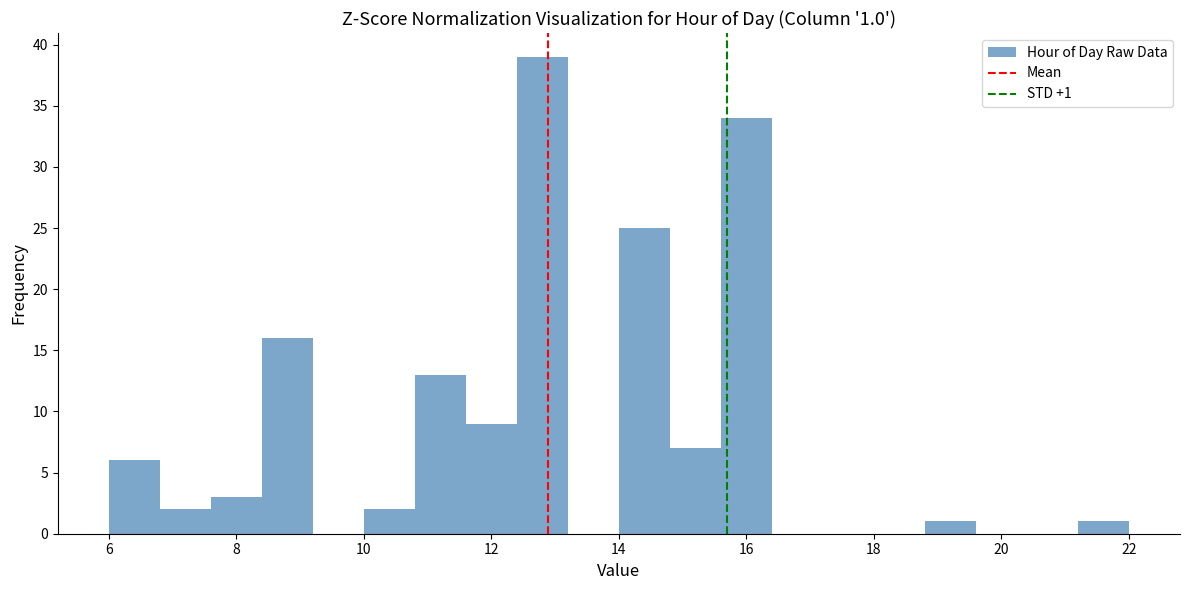

Which range on the x-axis has the tallest bar?

12.4 to 13.2